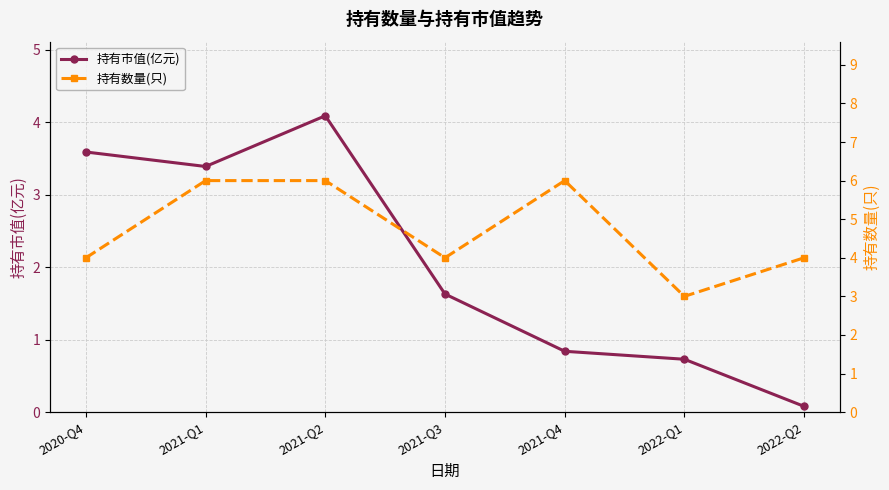

How many 持有数量(只) values are between 4 and 6?

6